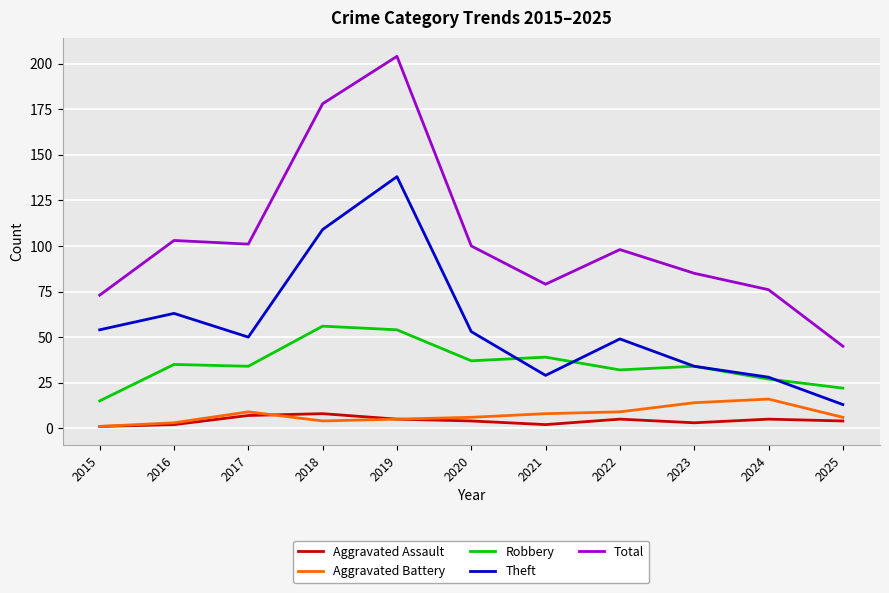

What is the difference between the maximum and minimum values in the Theft series?

125